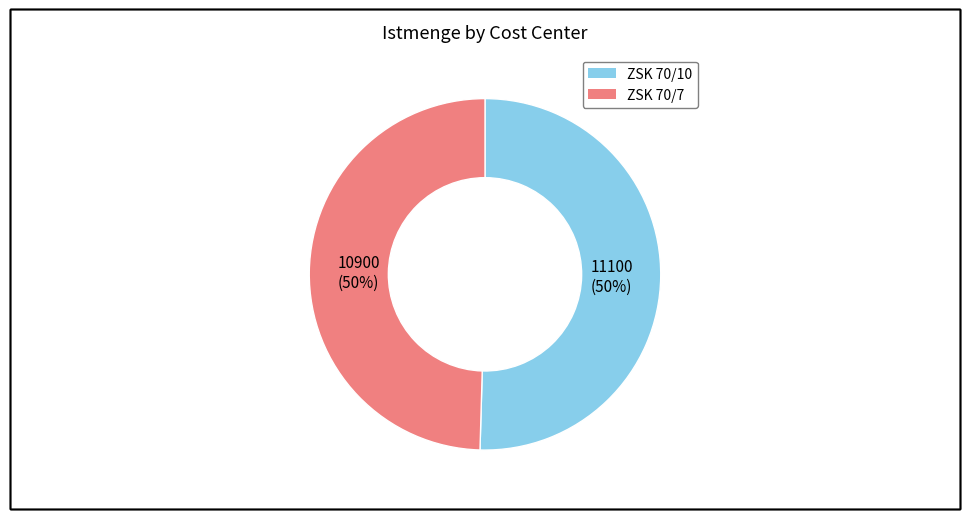

Is the sum of ZSK 70/10 and ZSK 70/7 greater than half?

Yes